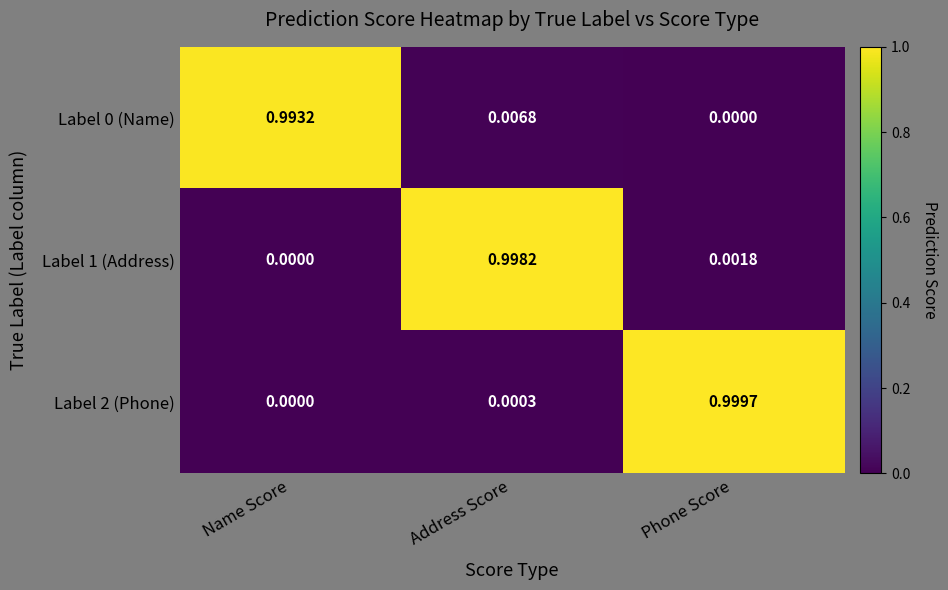

Which series has the widest spread of values?

Label 2 (Phone)